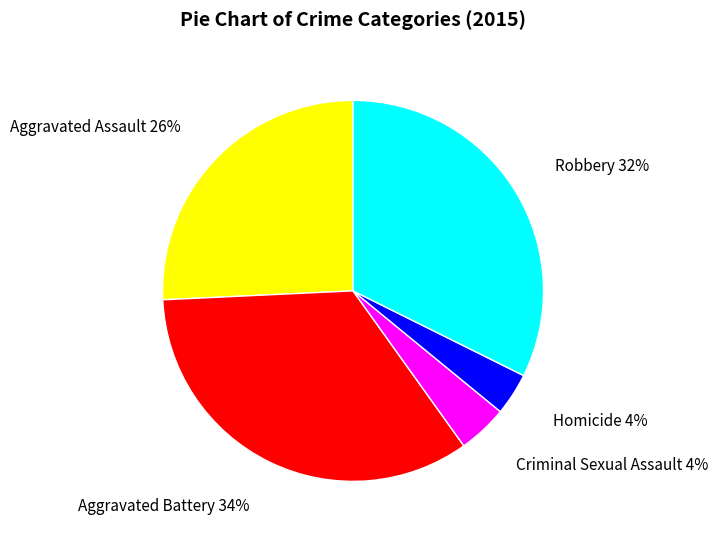

Which has a higher value, Aggravated Assault 26% or Homicide 4%?

Aggravated Assault 26%